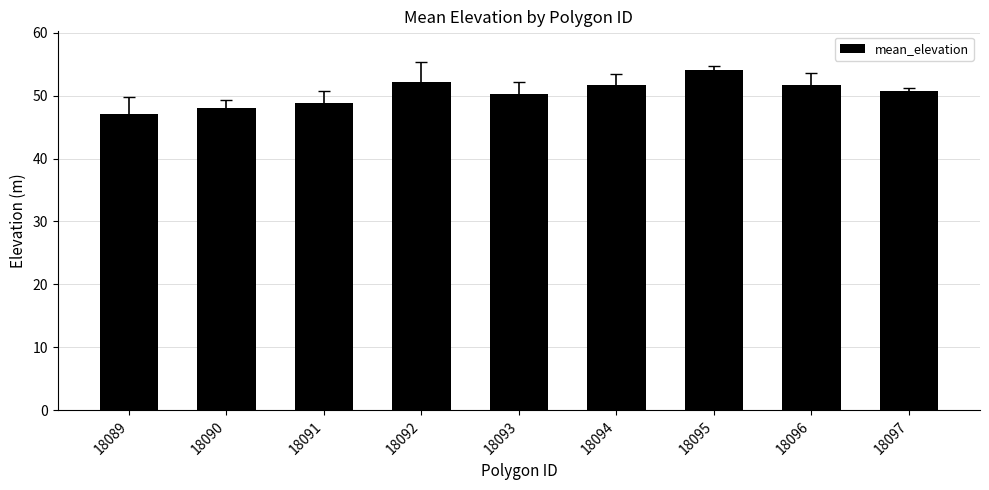

Is it true that the value at 18097 is 19.8?

False